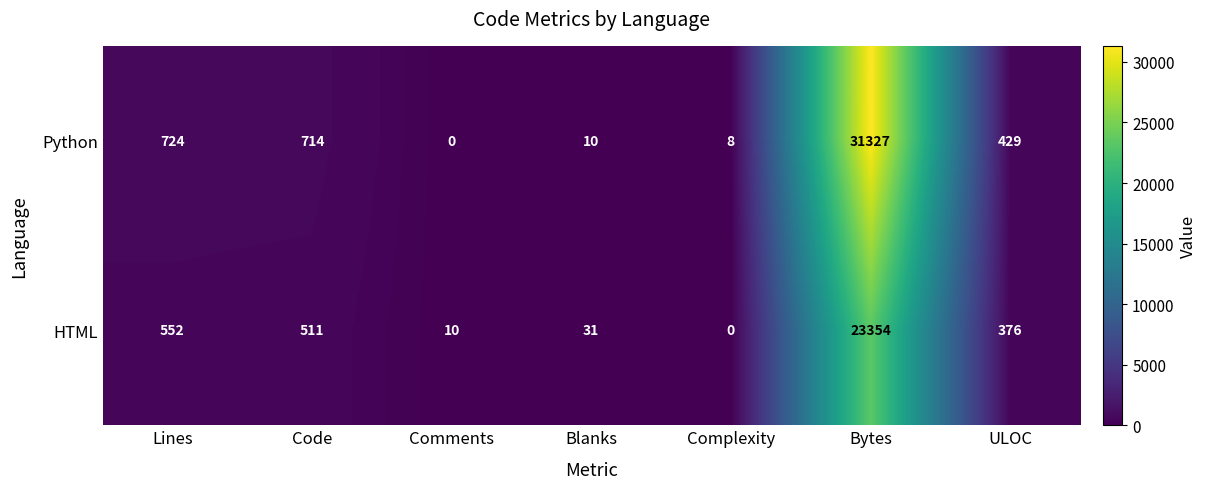

At which label does Python first exceed 429?

Lines